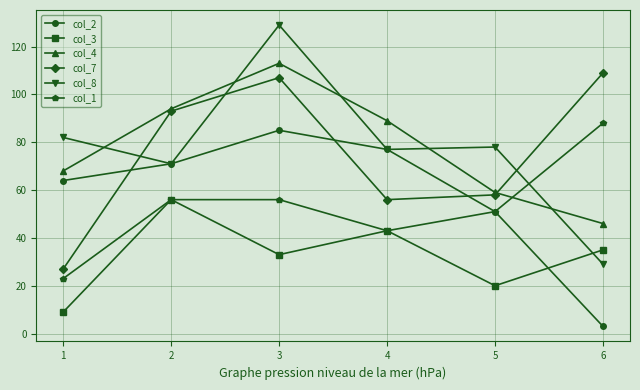

What is the greatest value displayed?

129